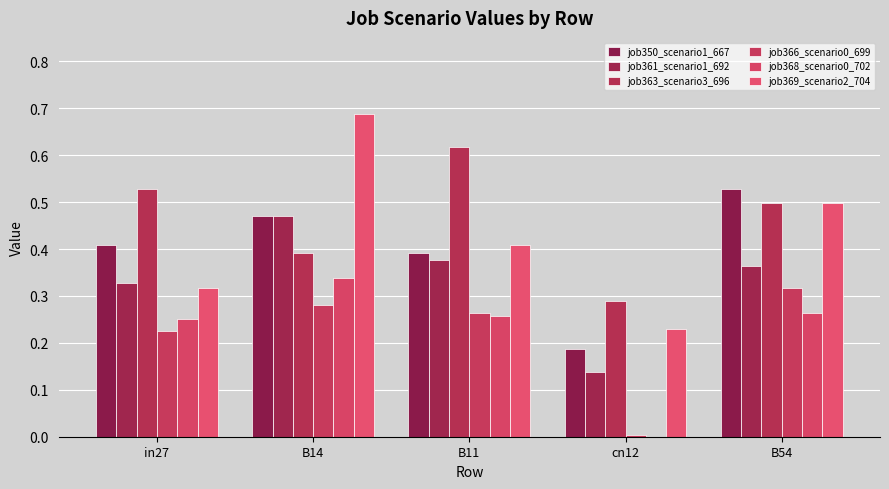

The job366_scenario0_699 series shows 0.2 at in27. True or false?

True